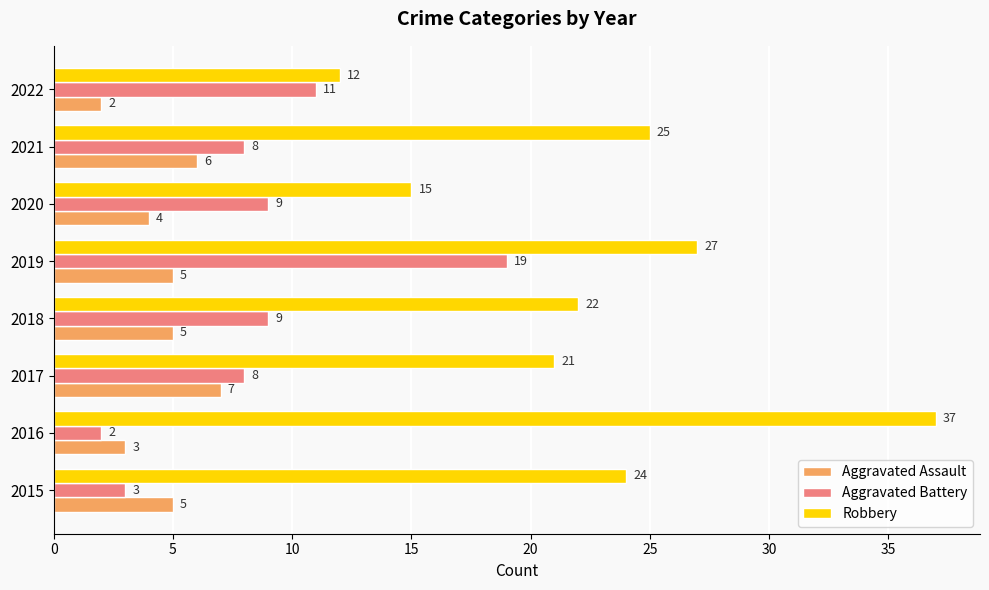

The Aggravated Battery series shows 11 at 2022. True or false?

True